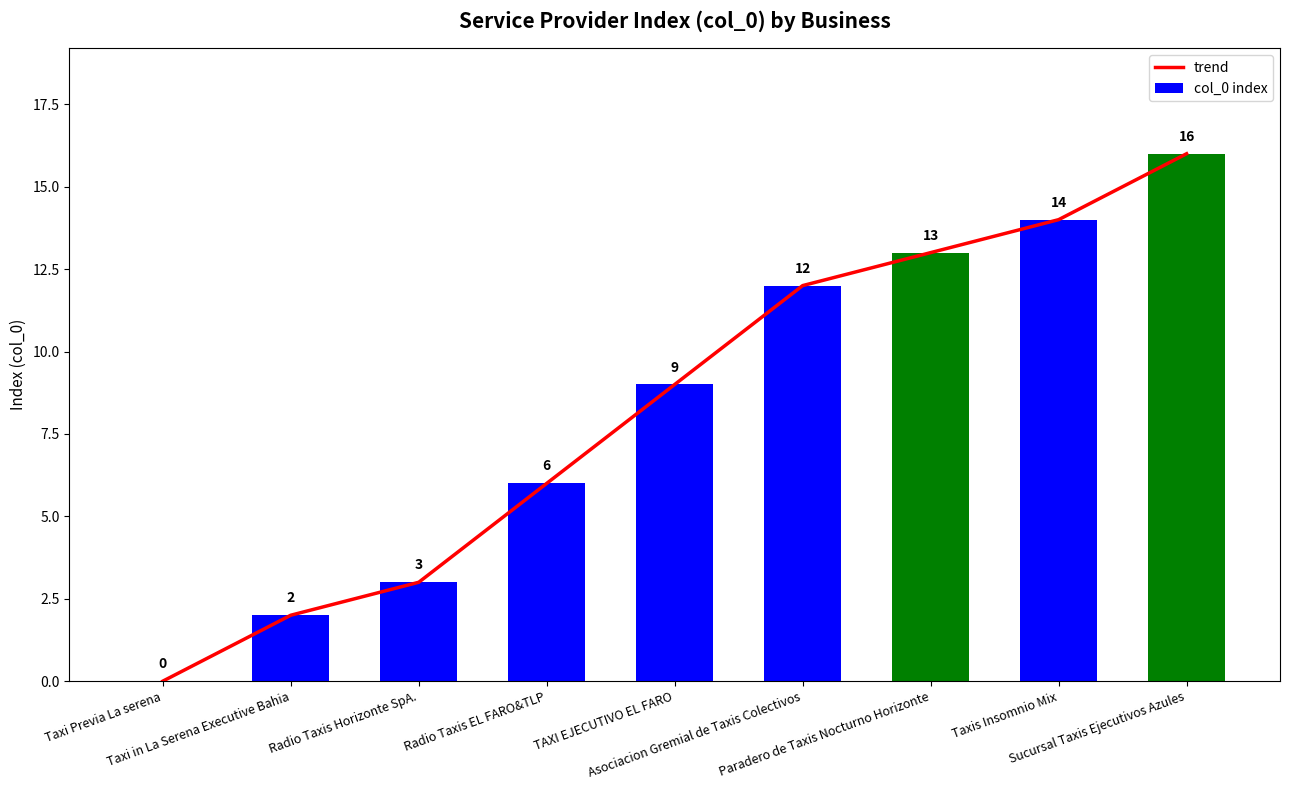

Is the value of trend at TAXI EJECUTIVO EL FARO greater than the value of col_0 index at Sucursal Taxis Ejecutivos Azules?

No